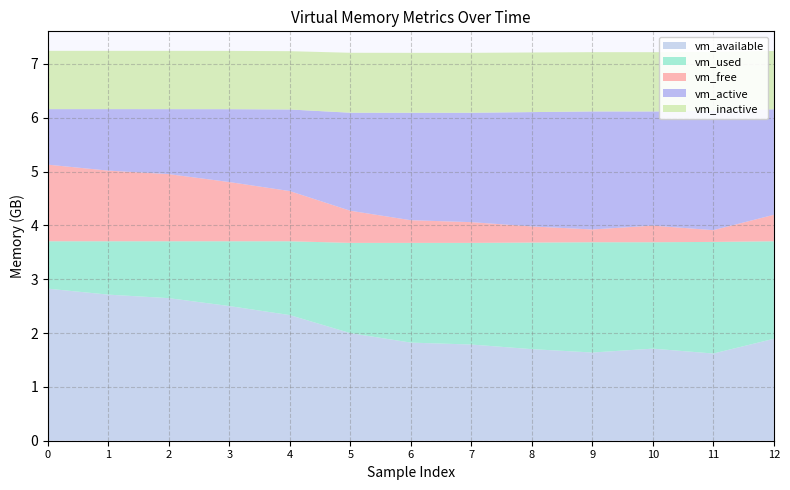

Reading right to left, extract all data points from this chart.

vm_available: 12=1892683776.0	11=1619488768.0	10=1710018560.0	9=1638404096.0	8=1700876288.0	7=1786449920.0	6=1822310400.0	5=1998311424.0	4=2333429760.0	3=2501066752.0	2=2647990272.0	1=2713329664.0	0=2824011776.0
vm_used: 12=1811857408.0	11=2072924160.0	10=1976369152.0	9=2047983616.0	8=1979486208.0	7=1887887360.0	6=1852026880.0	5=1676021760.0	4=1371029504.0	3=1203494912.0	2=1056571392.0	1=991232000.0	0=880553984.0
vm_free: 12=491511808.0	11=218316800.0	10=308850688.0	9=237236224.0	8=299708416.0	7=385290240.0	6=421150720.0	5=597151744.0	4=932282368.0	3=1099919360.0	2=1246851072.0	1=1312190464.0	0=1422925824.0
vm_active: 12=1959702528.0	11=2216087552.0	10=2119712768.0	9=2191831040.0	8=2123399168.0	7=2031562752.0	6=1995456512.0	5=1820459008.0	4=1515290624.0	3=1352876032.0	2=1206718464.0	1=1141673984.0	0=1030881280.0
vm_inactive: 12=1083023360.0	11=1095139328.0	10=1101156352.0	9=1101156352.0	8=1107173376.0	7=1113190400.0	6=1113190400.0	5=1113194496.0	4=1083105280.0	3=1083002880.0	2=1083002880.0	1=1083002880.0	0=1082986496.0
vm_percent: 12=51.3	11=58.4	10=56.0	9=57.9	8=56.3	7=54.1	6=53.2	5=48.6	4=40.0	3=35.7	2=31.9	1=30.2	0=27.4